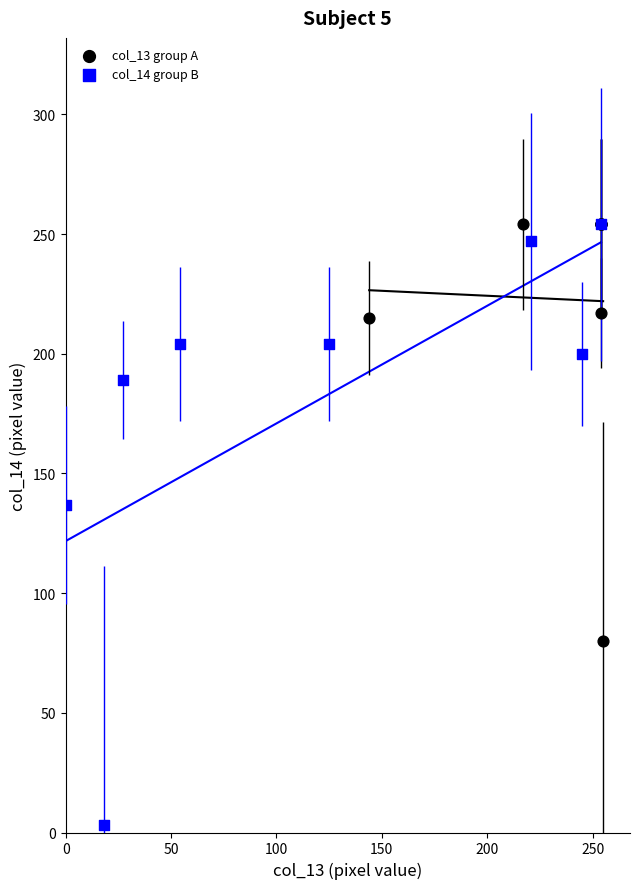

Which series reaches the minimum Y coordinate?

col_14 group B